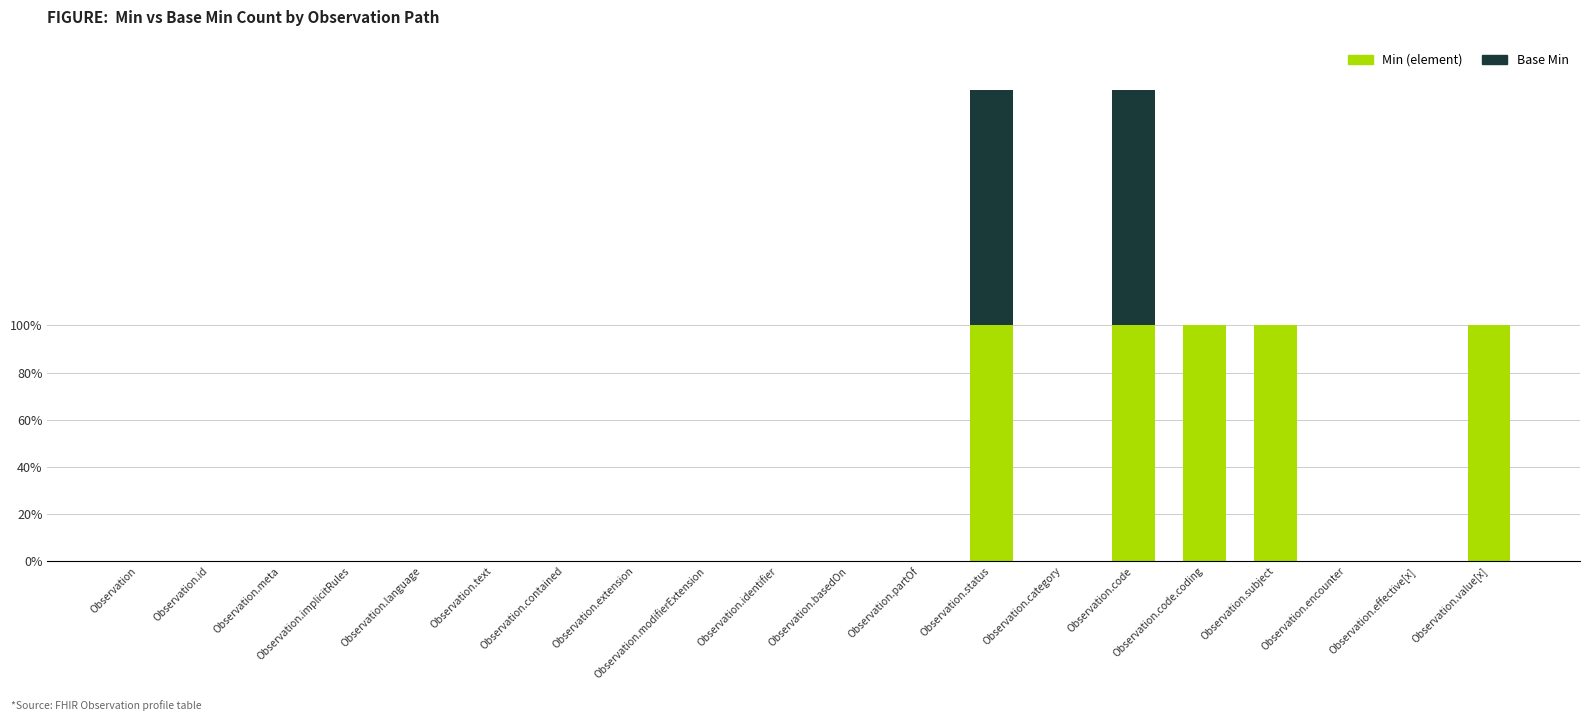

At which category is the sum across all series the highest?

Observation.status